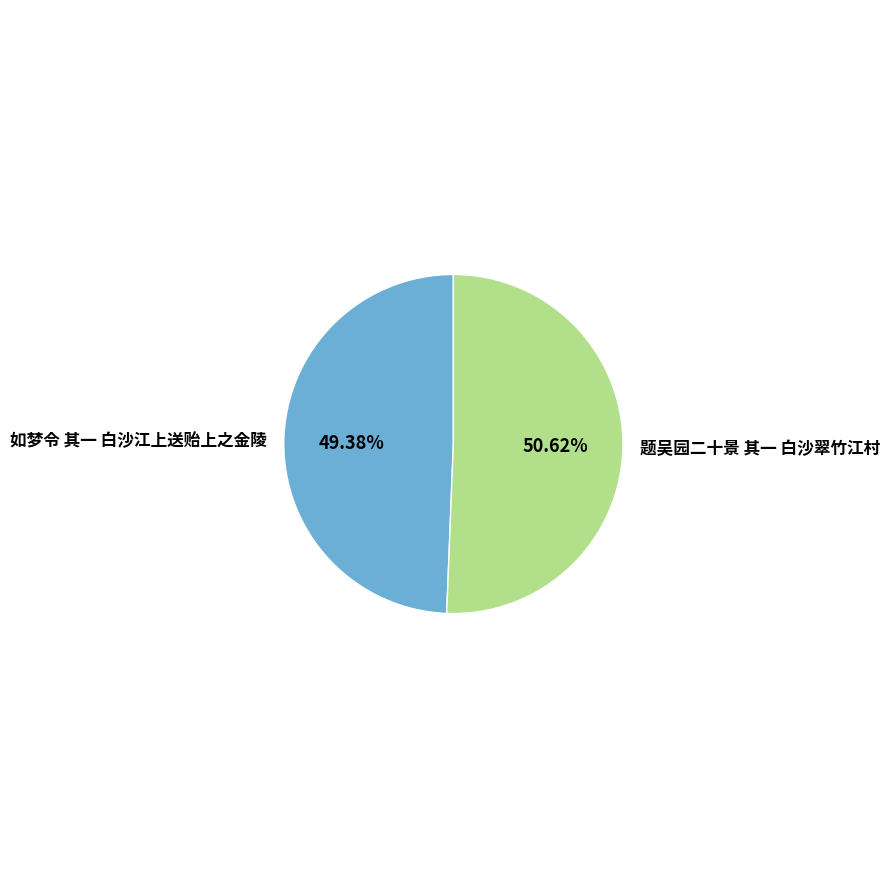

How many slices are in this pie chart?

2